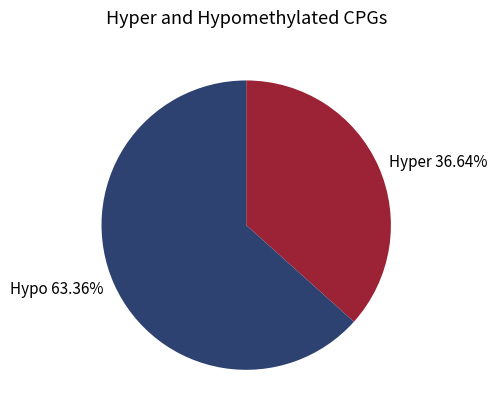

How many slices are in this pie chart?

2